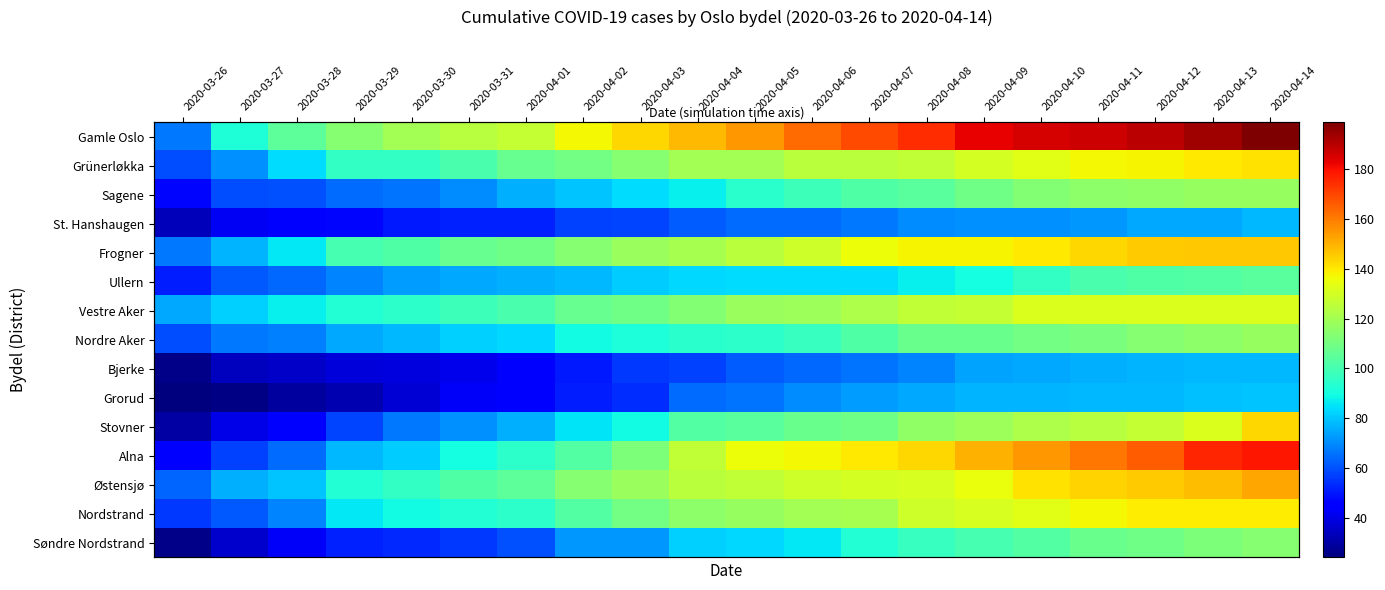

Which series has the largest total across all categories?

Gamle Oslo